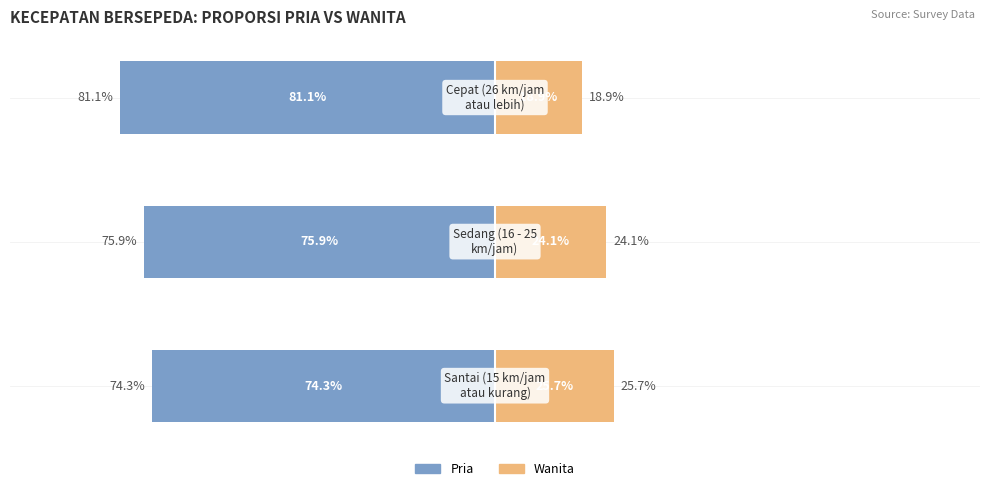

What is the maximum value for Wanita?

25.7